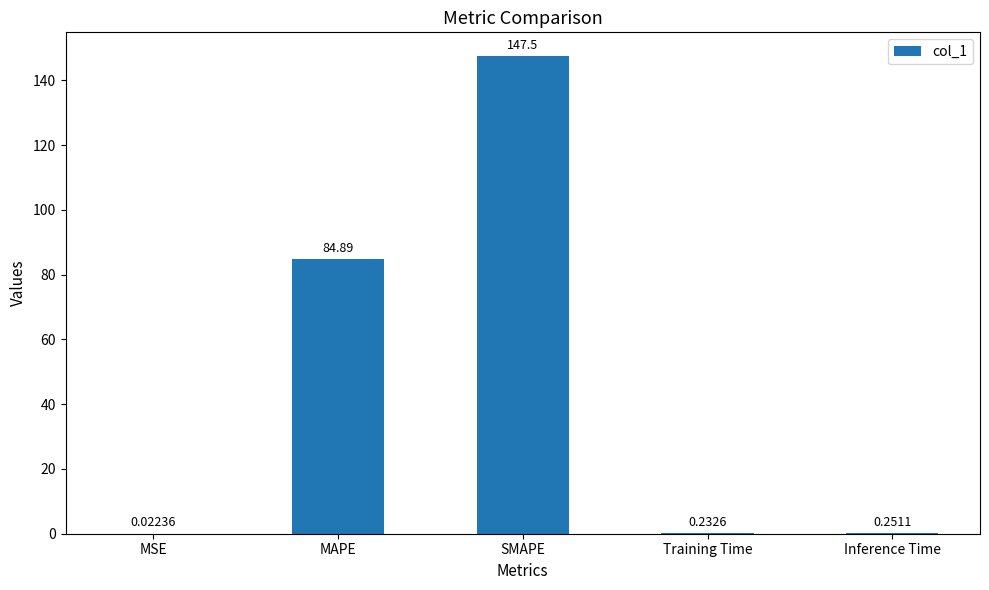

The chart shows a value of 29.8 at SMAPE. True or false?

False